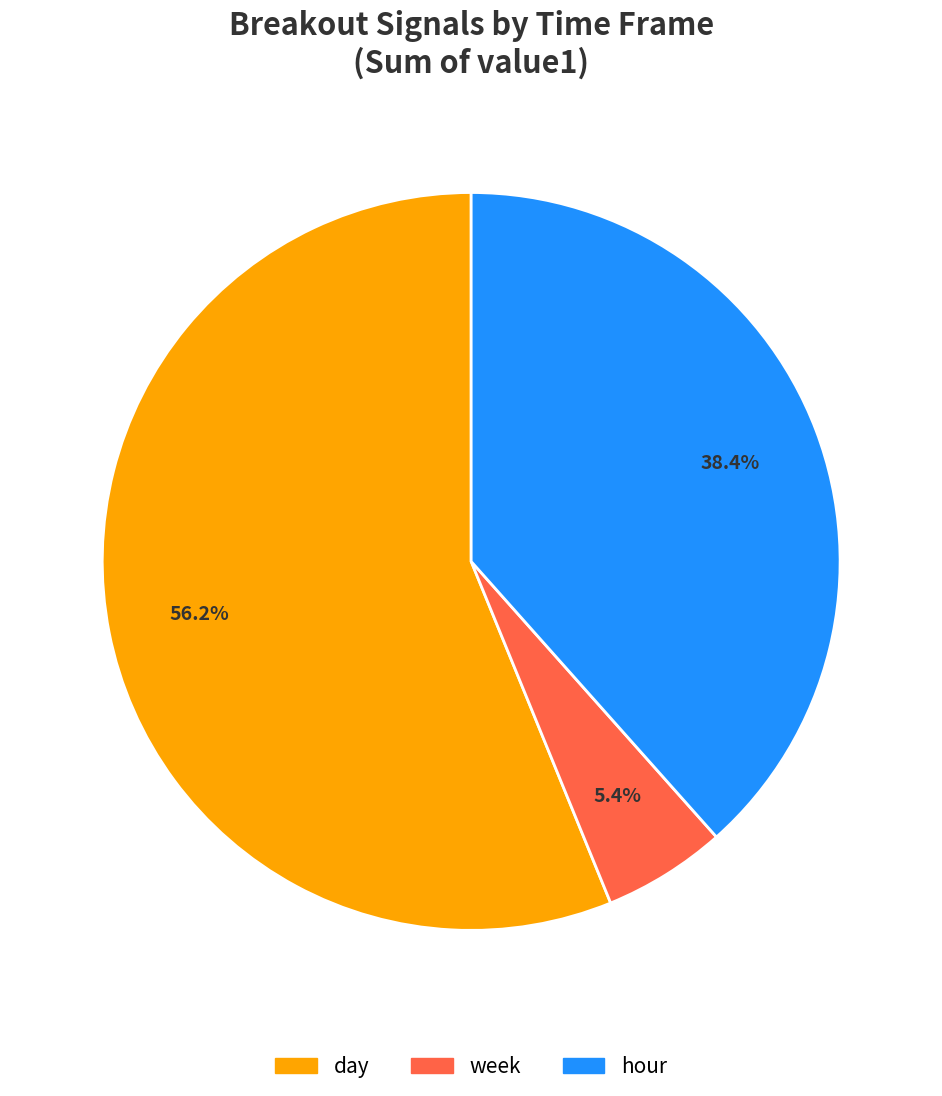

Which has a higher value, day or hour?

day